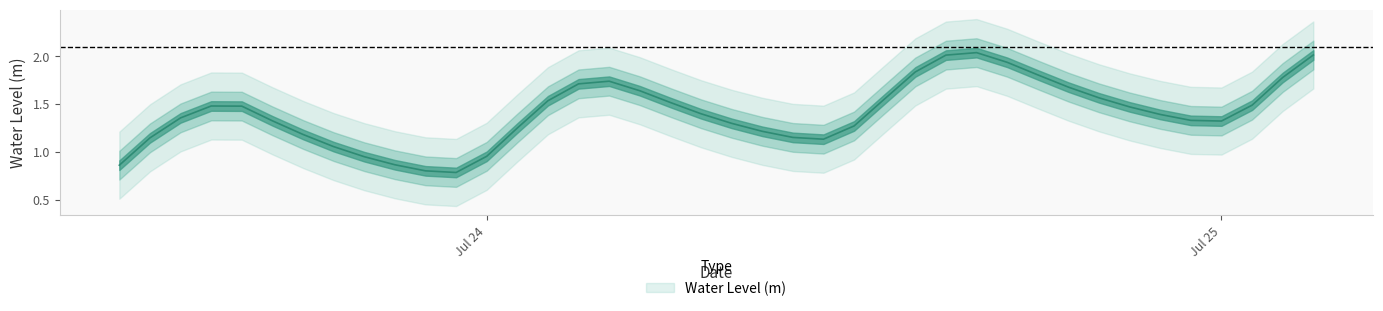

Where is the data nearest to the value 1?

Jul 24